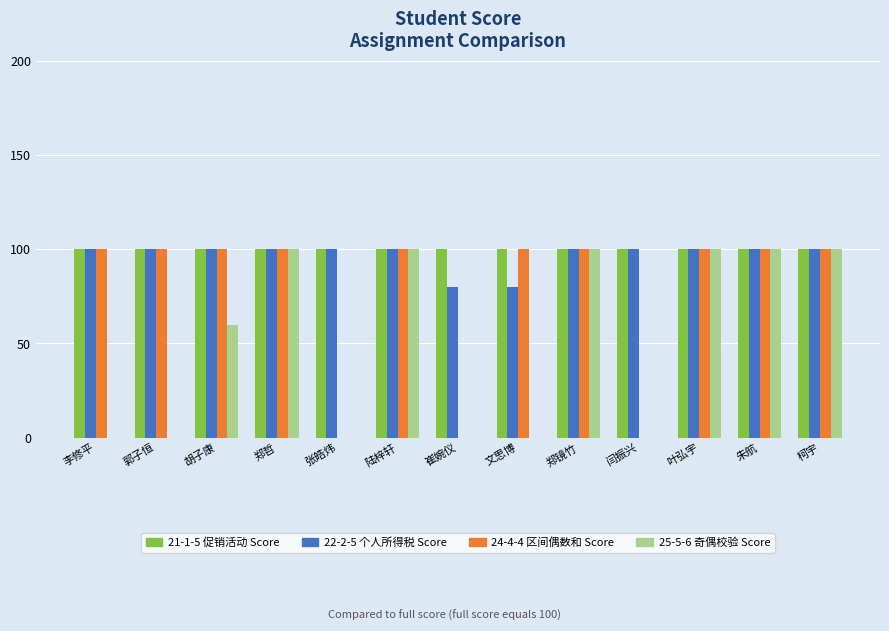

At which label is 25-5-6 奇偶校验 Score closest to 50?

胡子康